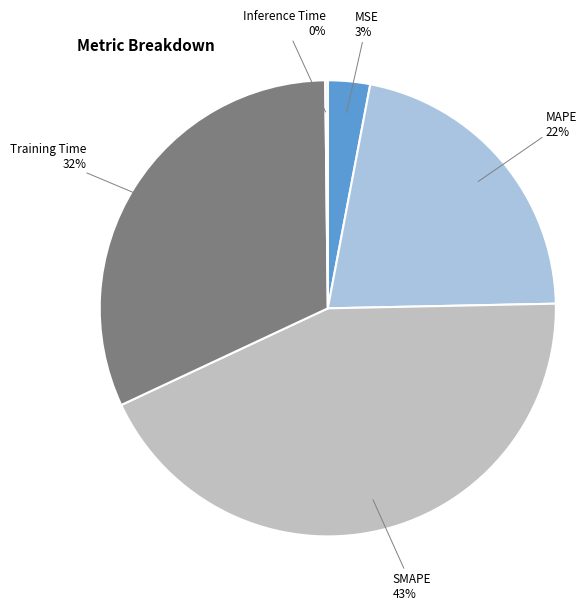

Between SMAPE and MSE, which is larger?

SMAPE